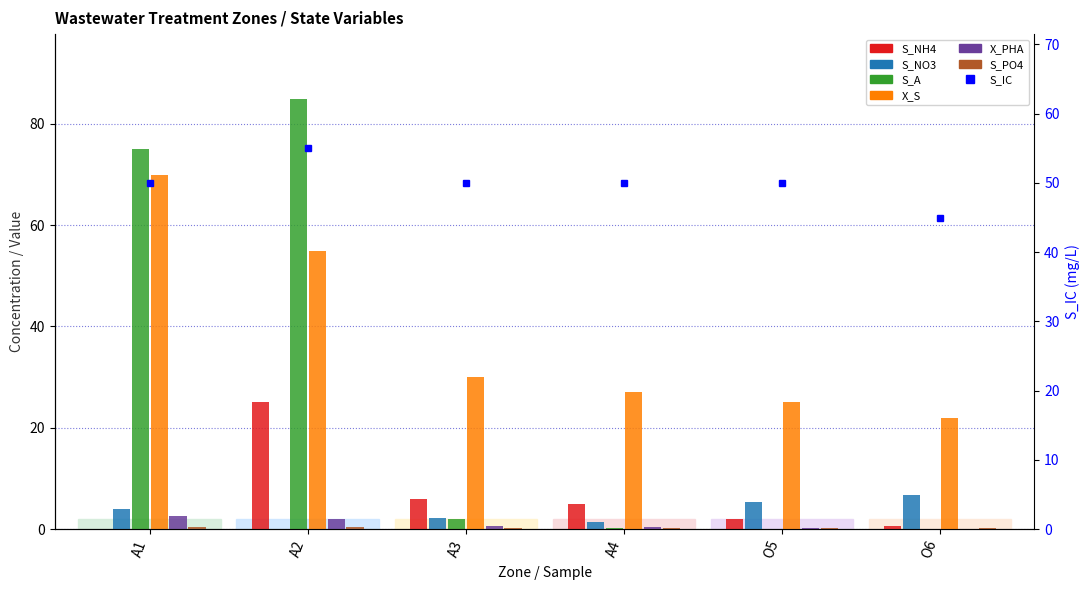

Which category has the highest value in the S_NH4 series?

A2